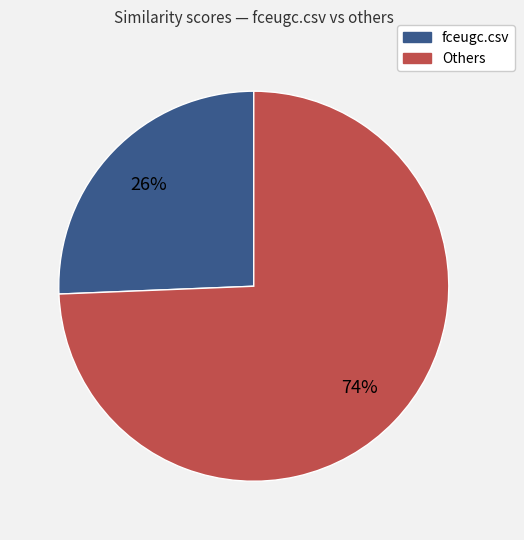

How many slices are in this pie chart?

2